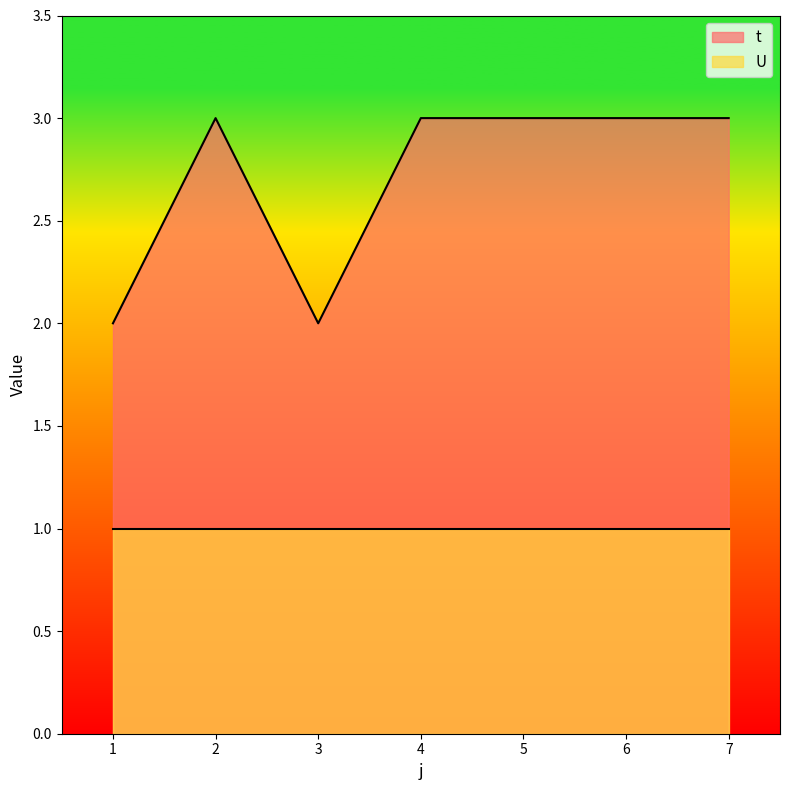

True or false: t has a value of 3 at 4.

True